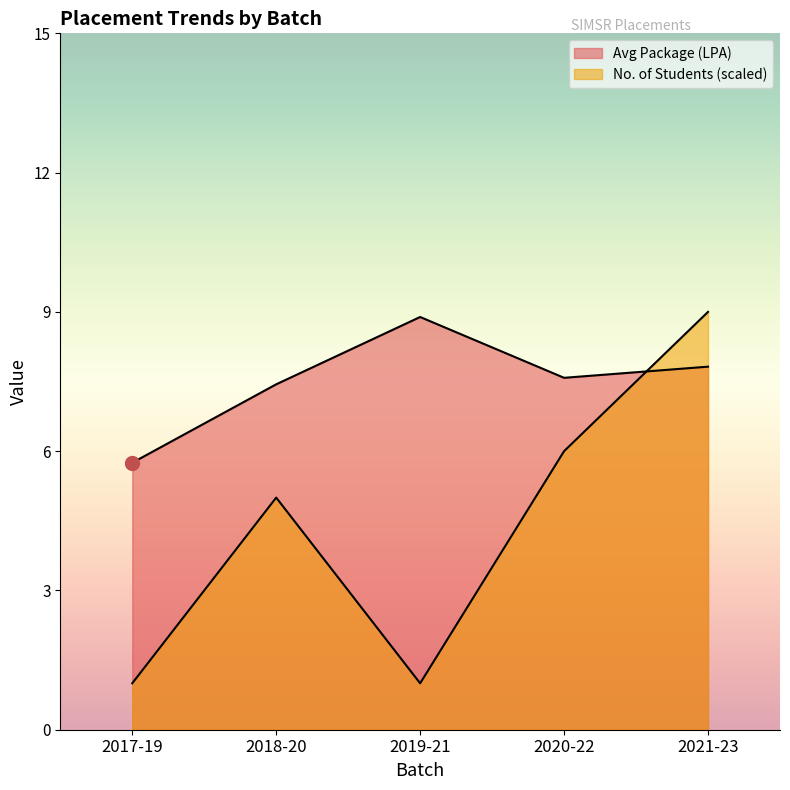

Where is Count nearest to the value 3?

2018-20